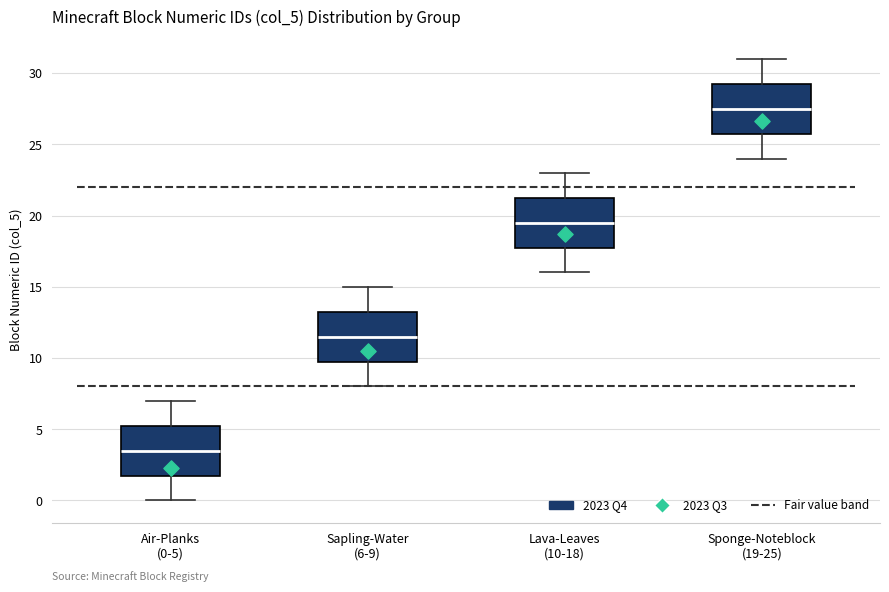

Reading left to right, transcribe this box plot: for each box, give where its median line is, the range the box spans, and where its two whiskers end, as read against the y-axis. The values are not printed on the chart, so give them approximately, as read against the axis.

Air-Planks (0-5): median 3.5, box 2.0 to 5.5, whiskers 0.0 to 7.0
Sapling-Water (6-9): median 11.5, box 10.0 to 13.5, whiskers 8.0 to 15.0
Lava-Leaves (10-18): median 19.5, box 18.0 to 21.5, whiskers 16.0 to 23.0
Sponge-Noteblock (19-25): median 27.5, box 26.0 to 29.5, whiskers 24.0 to 31.0